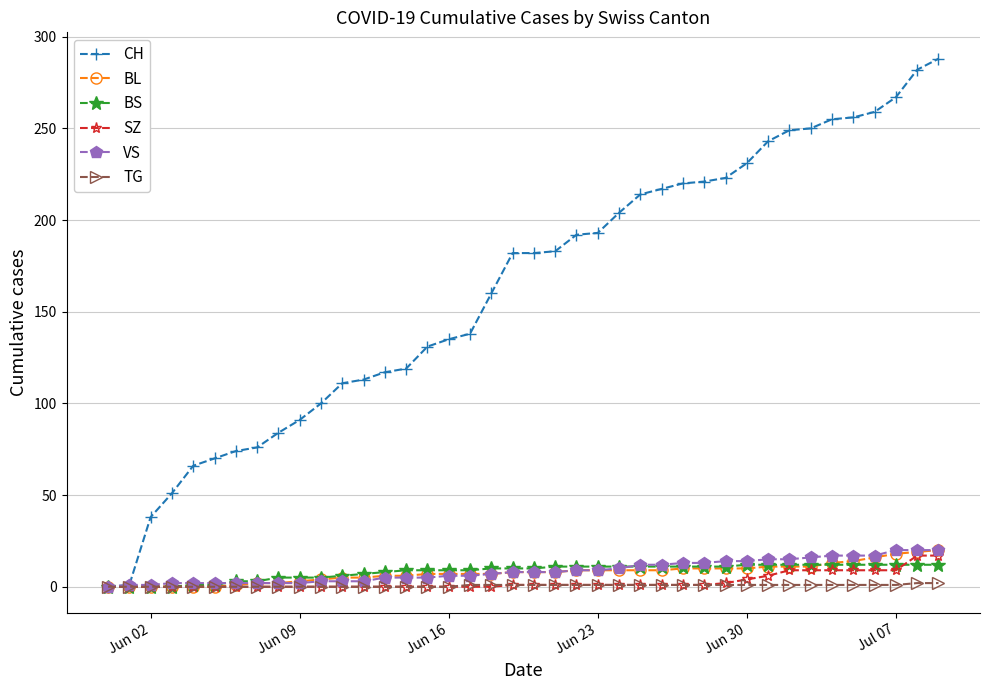

Which series has the widest spread of values?

CH